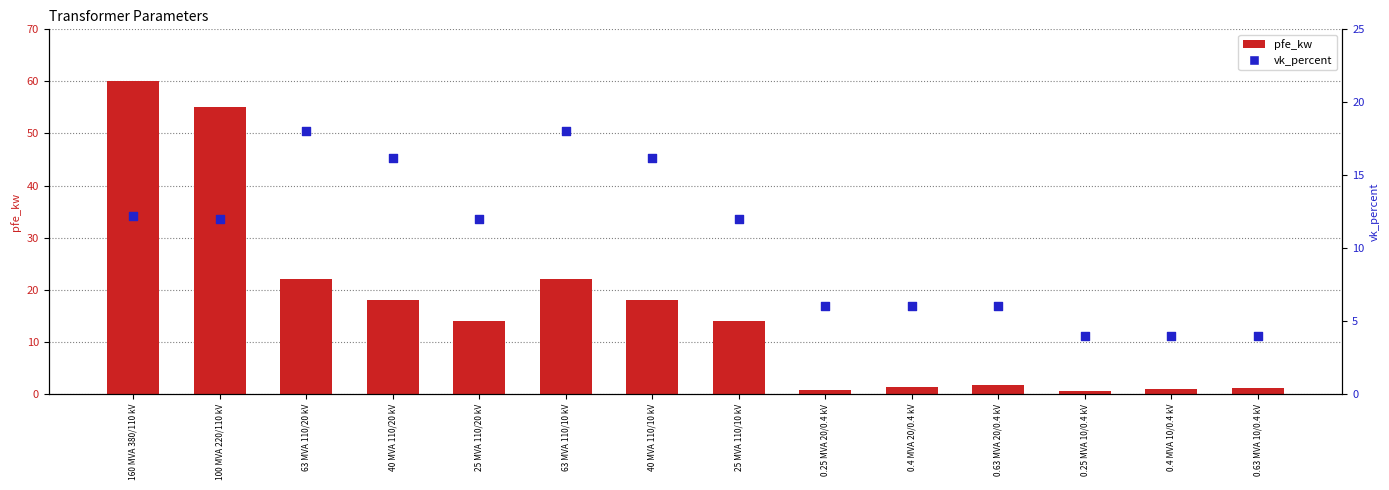

Which series contains the lowest Y value?

pfe_kw